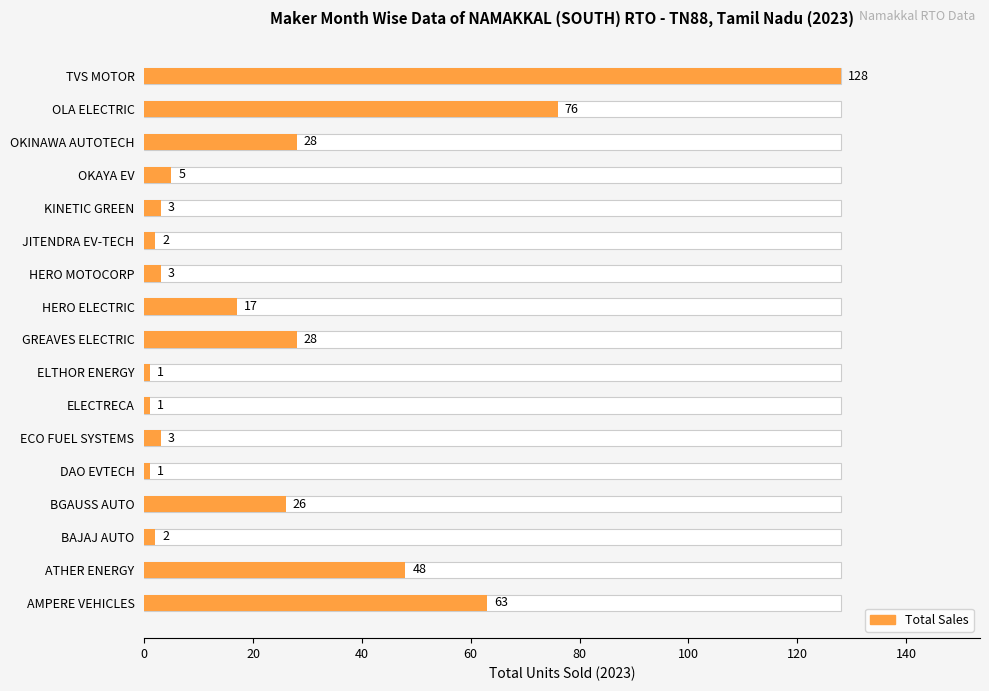

What is the label of the 14th bar from the left?

OKAYA EV